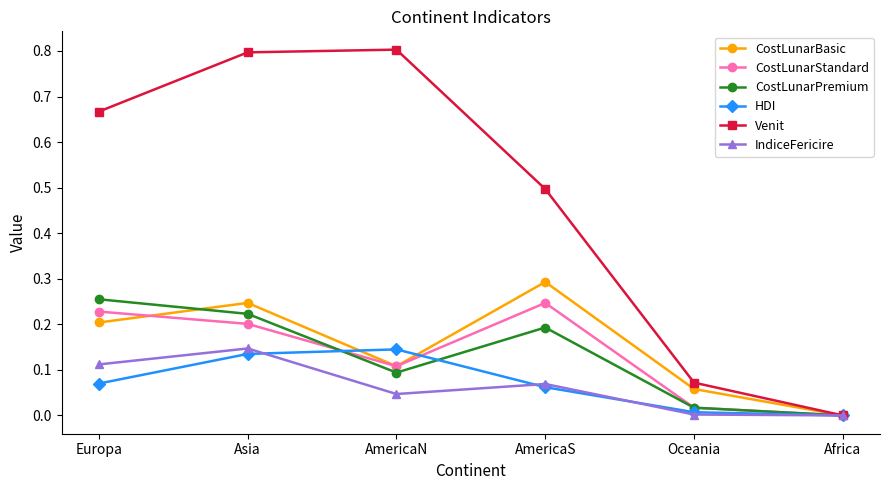

How many interior local valleys does the CostLunarBasic series have?

1